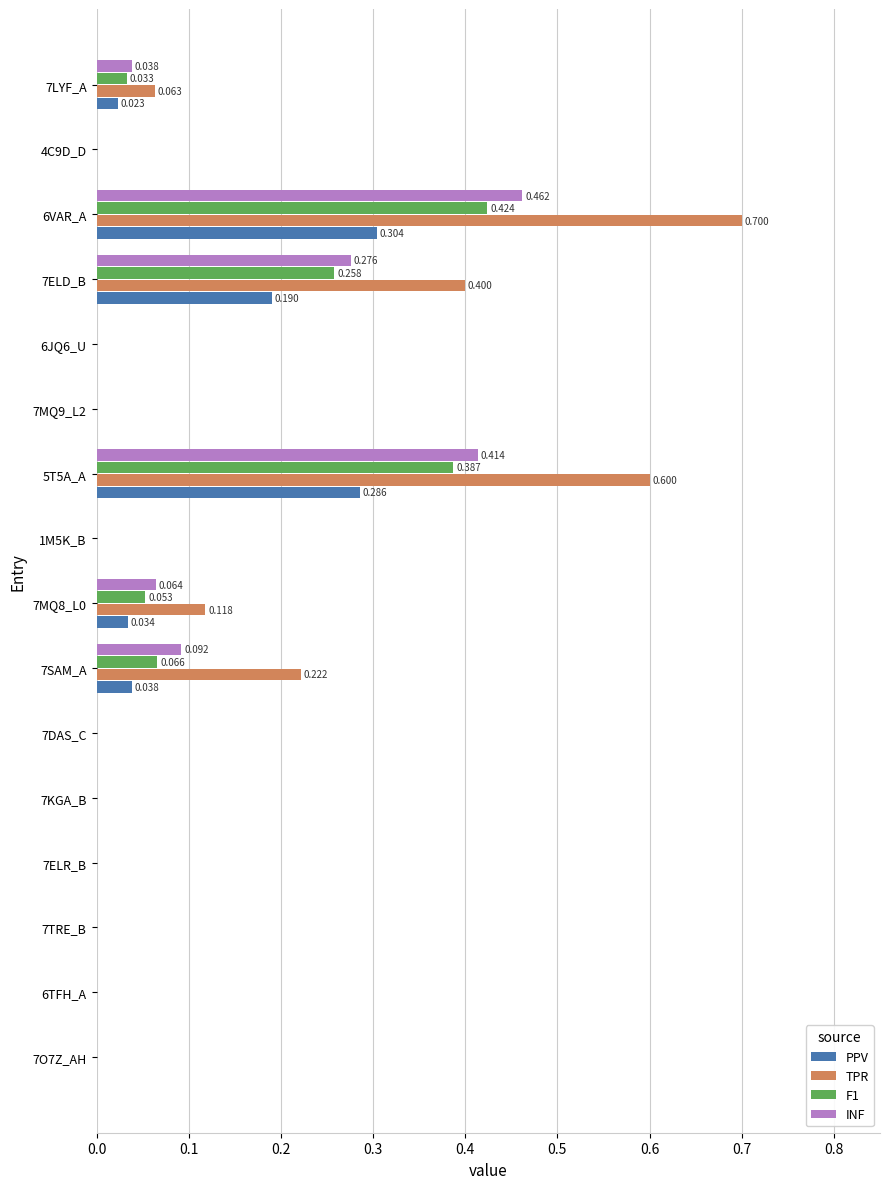

Which series has the largest total across all categories?

TPR